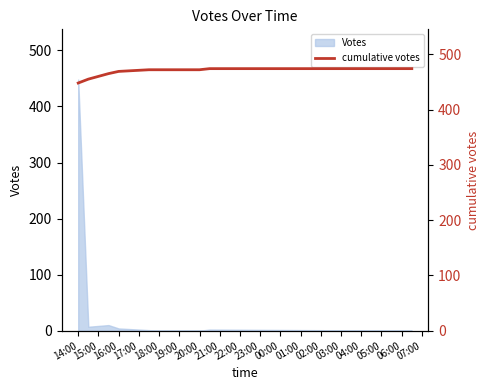

Is it true that Votes equals 0 at 18:00?

True